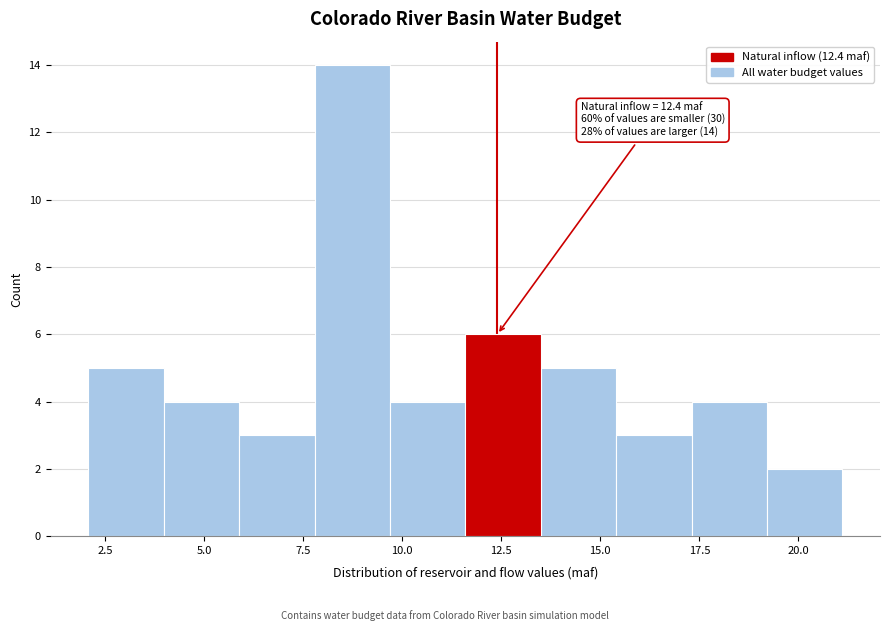

Around what value on the x-axis is the tallest bar? Give the approximate position of its centre, as read against the axis.

8.5